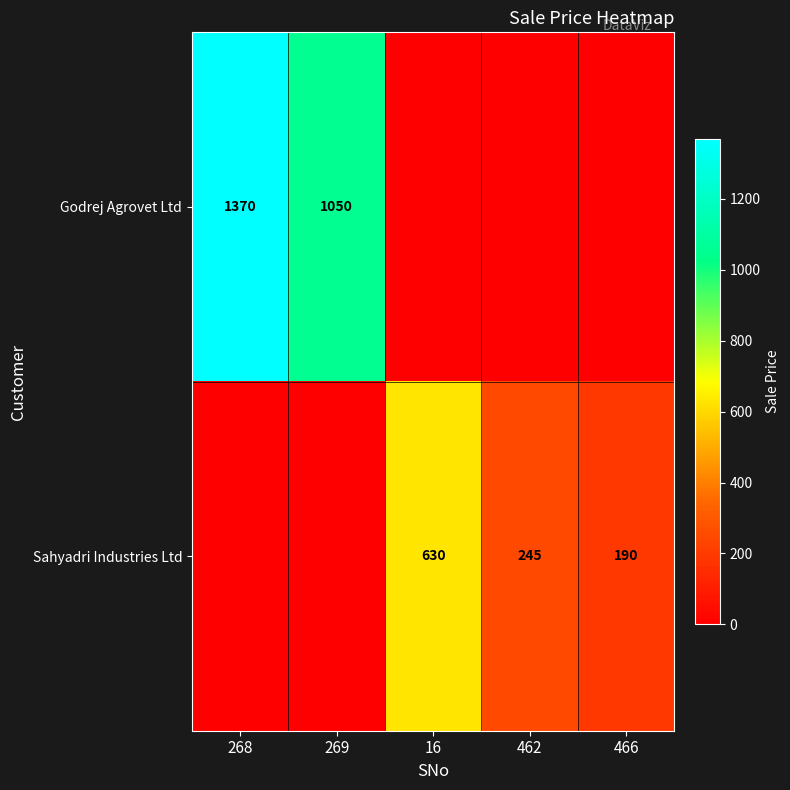

Is it true that Sahyadri Industries Ltd equals 255 at 466?

False